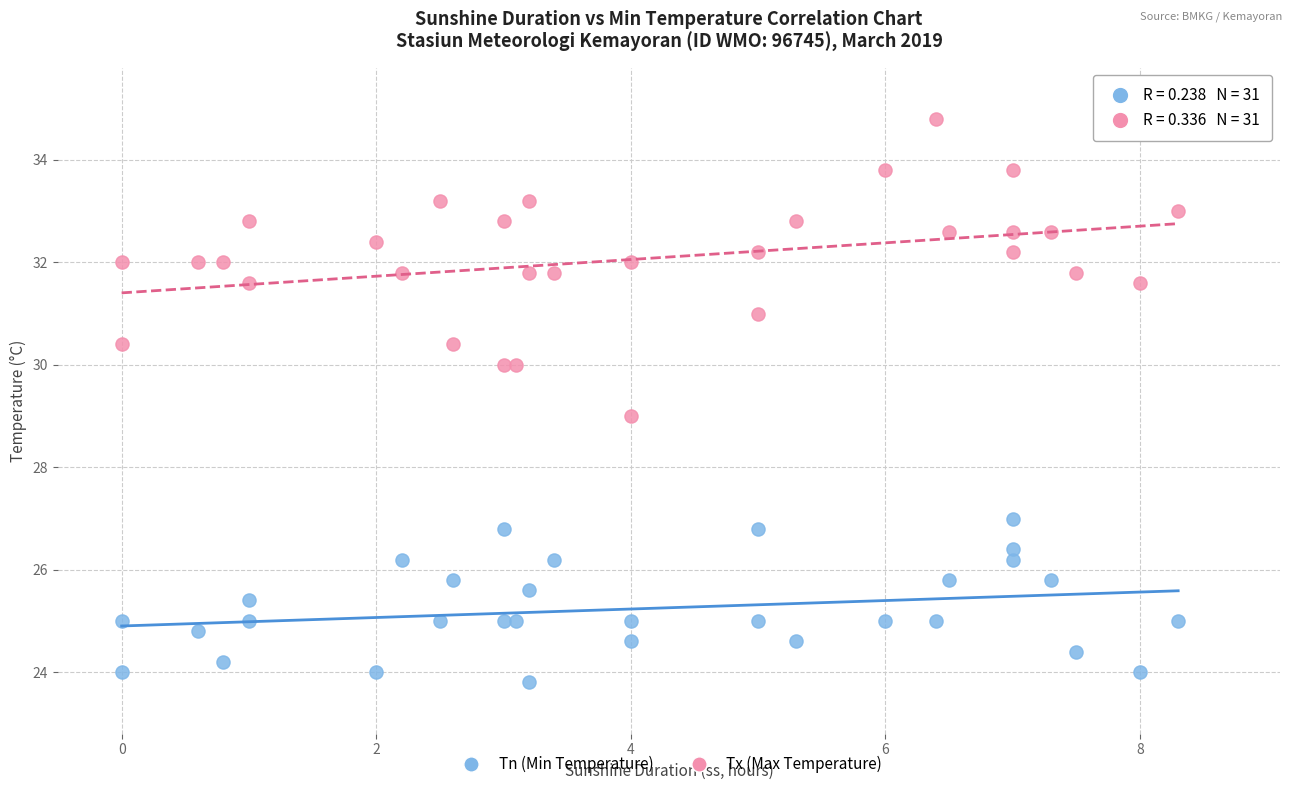

Which series reaches the minimum Y coordinate?

Tn (Min Temperature)